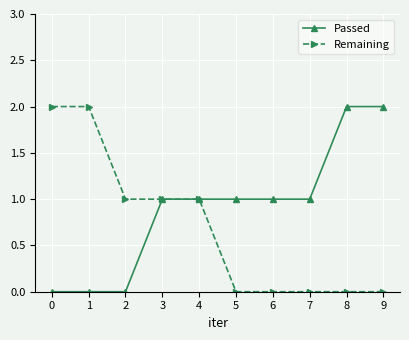

Is the value of Passed at 7 greater than the value of Remaining at 0?

No